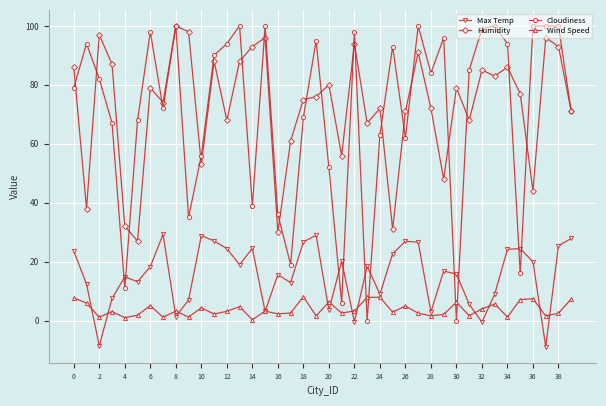

At how many categories does at least one series exceed 50?

38